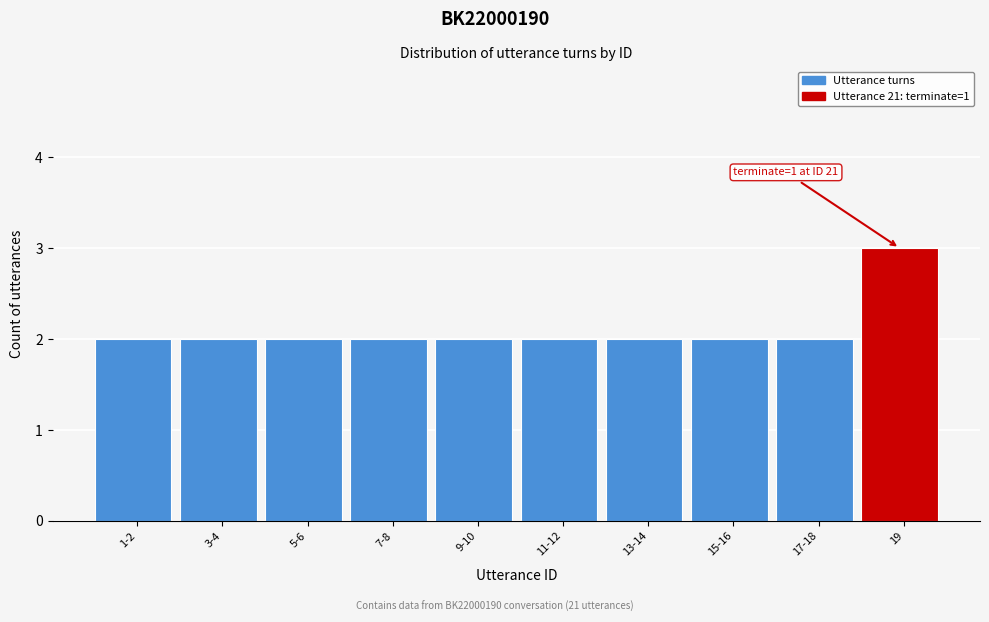

Reading right to left, list all the values displayed in this chart.

3	2	2	2	2	2	2	2	2	2